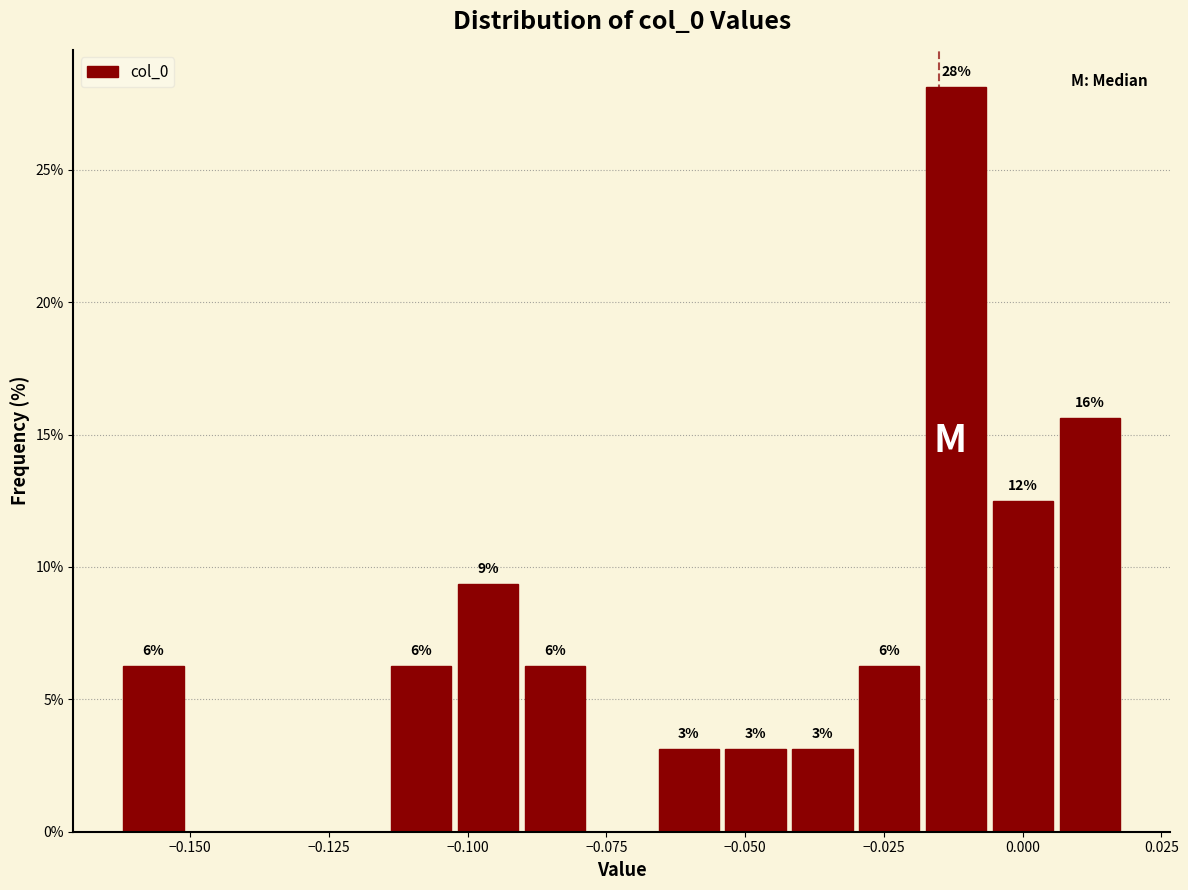

Read against the x-axis, roughly where is the centre of the tallest bar?

-0.010